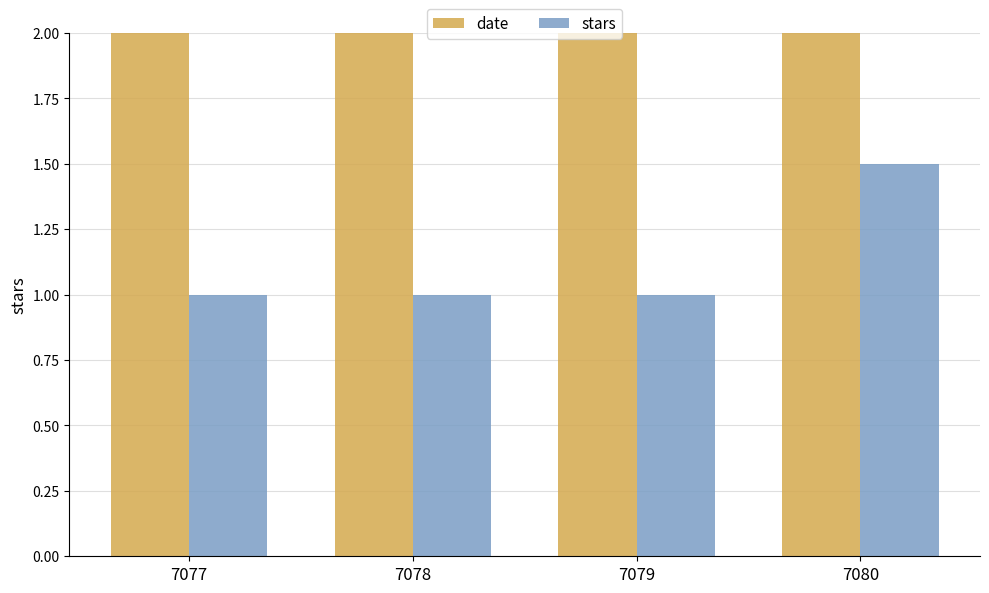

At which category does the chart reach its peak across all series?

7080